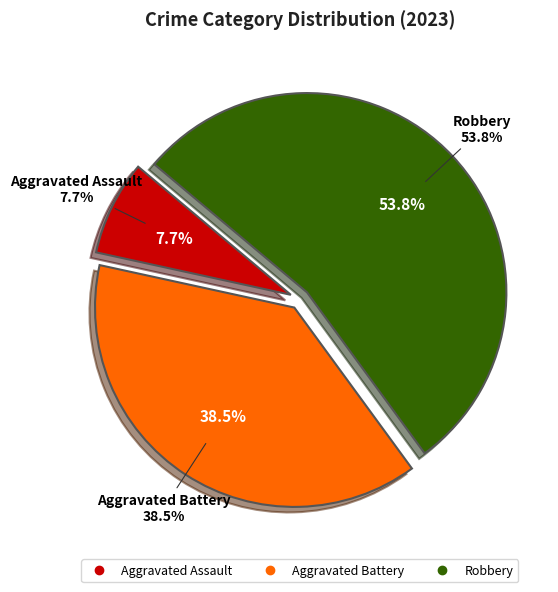

Approximately how many times larger is the value at Aggravated Battery compared to Aggravated Assault?

5.0